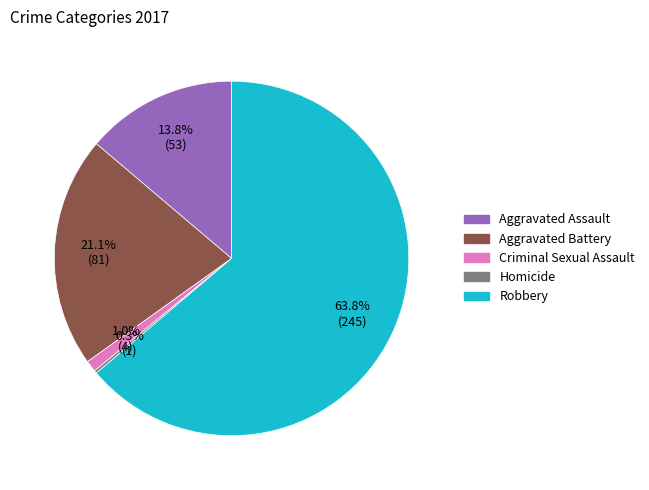

What percentage is the Robbery slice, to the nearest percent?

64%